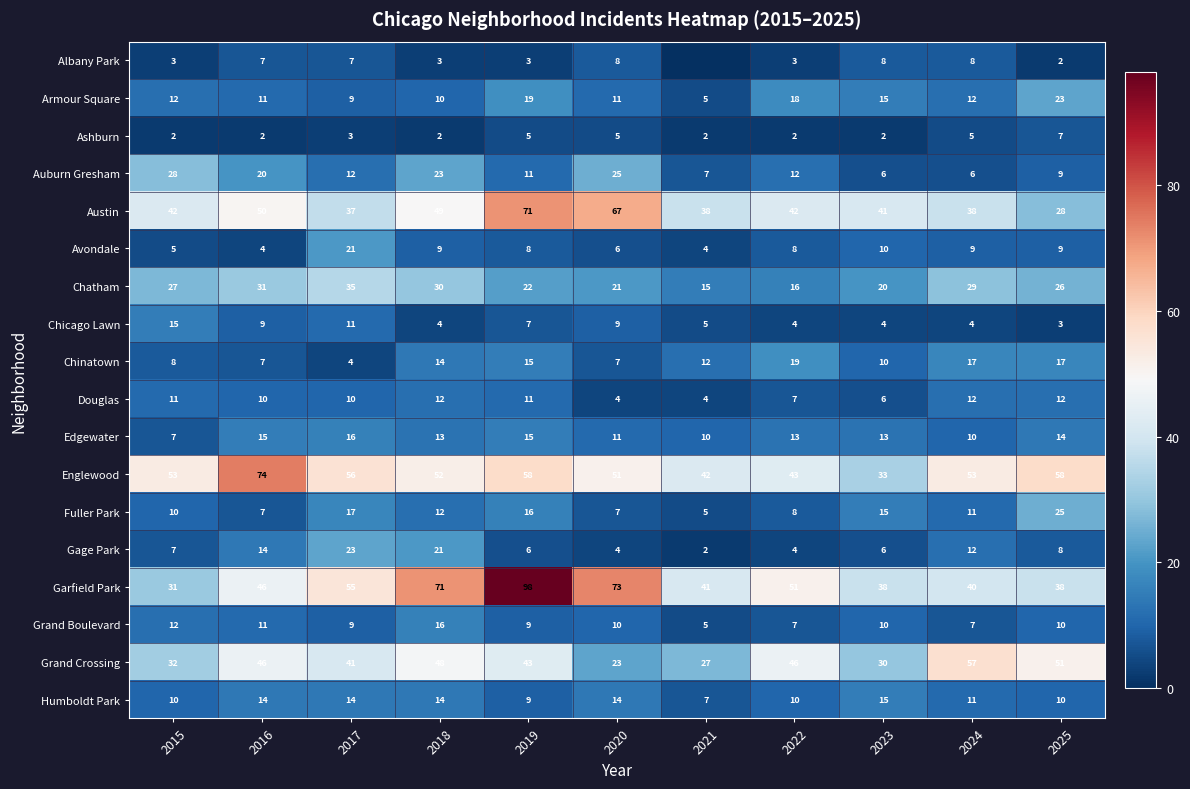

Count the number of data series in this chart.

18